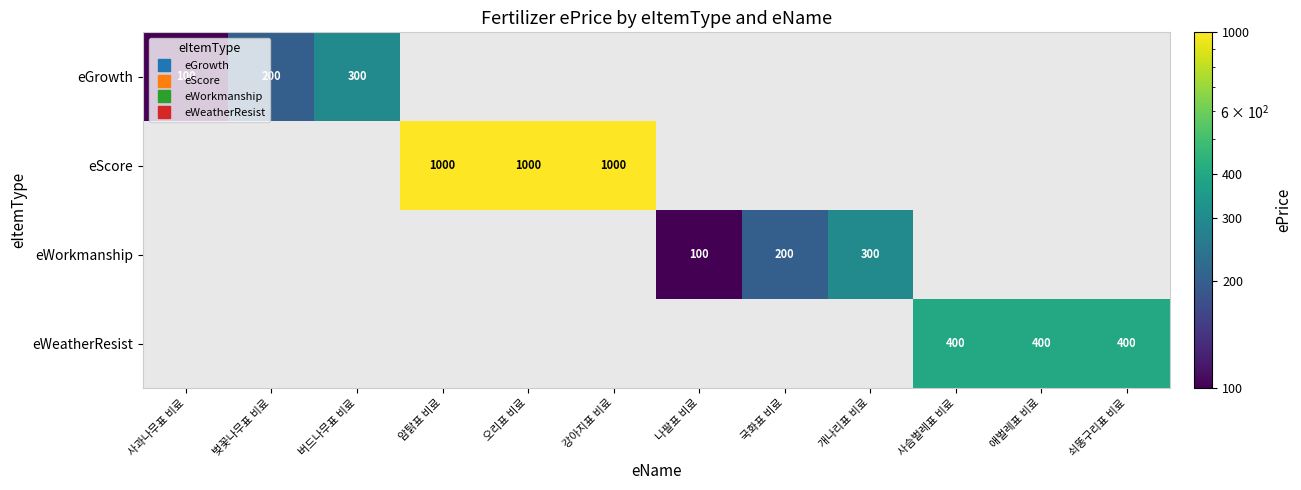

True or false: eWeatherResist has a value of 177.8 at 애벌레표 비료.

False